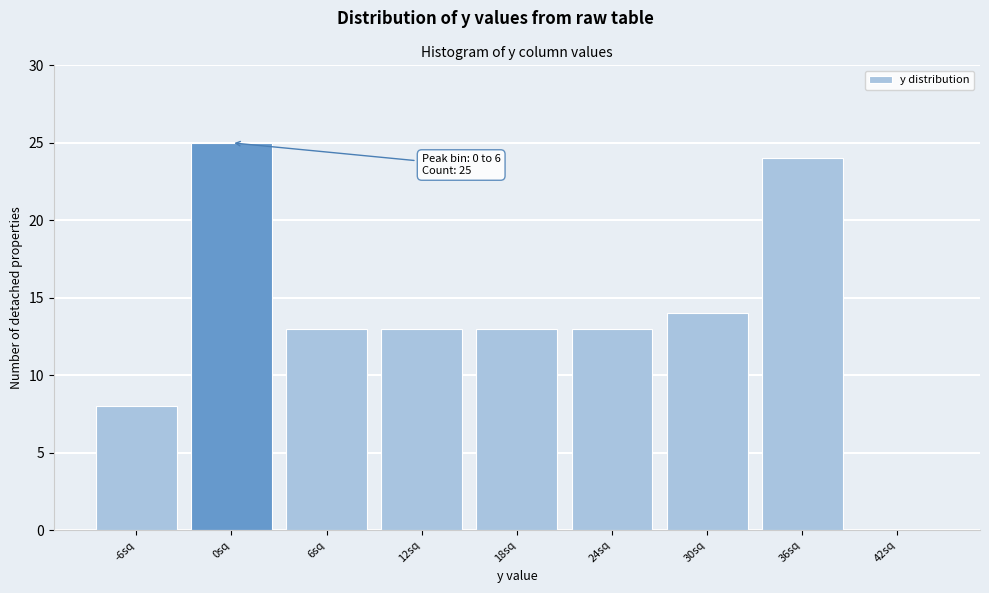

Reading right to left, extract all data points from this chart.

42sq=0	36sq=24	30sq=14	24sq=13	18sq=13	12sq=13	6sq=13	0sq=25	-6sq=8